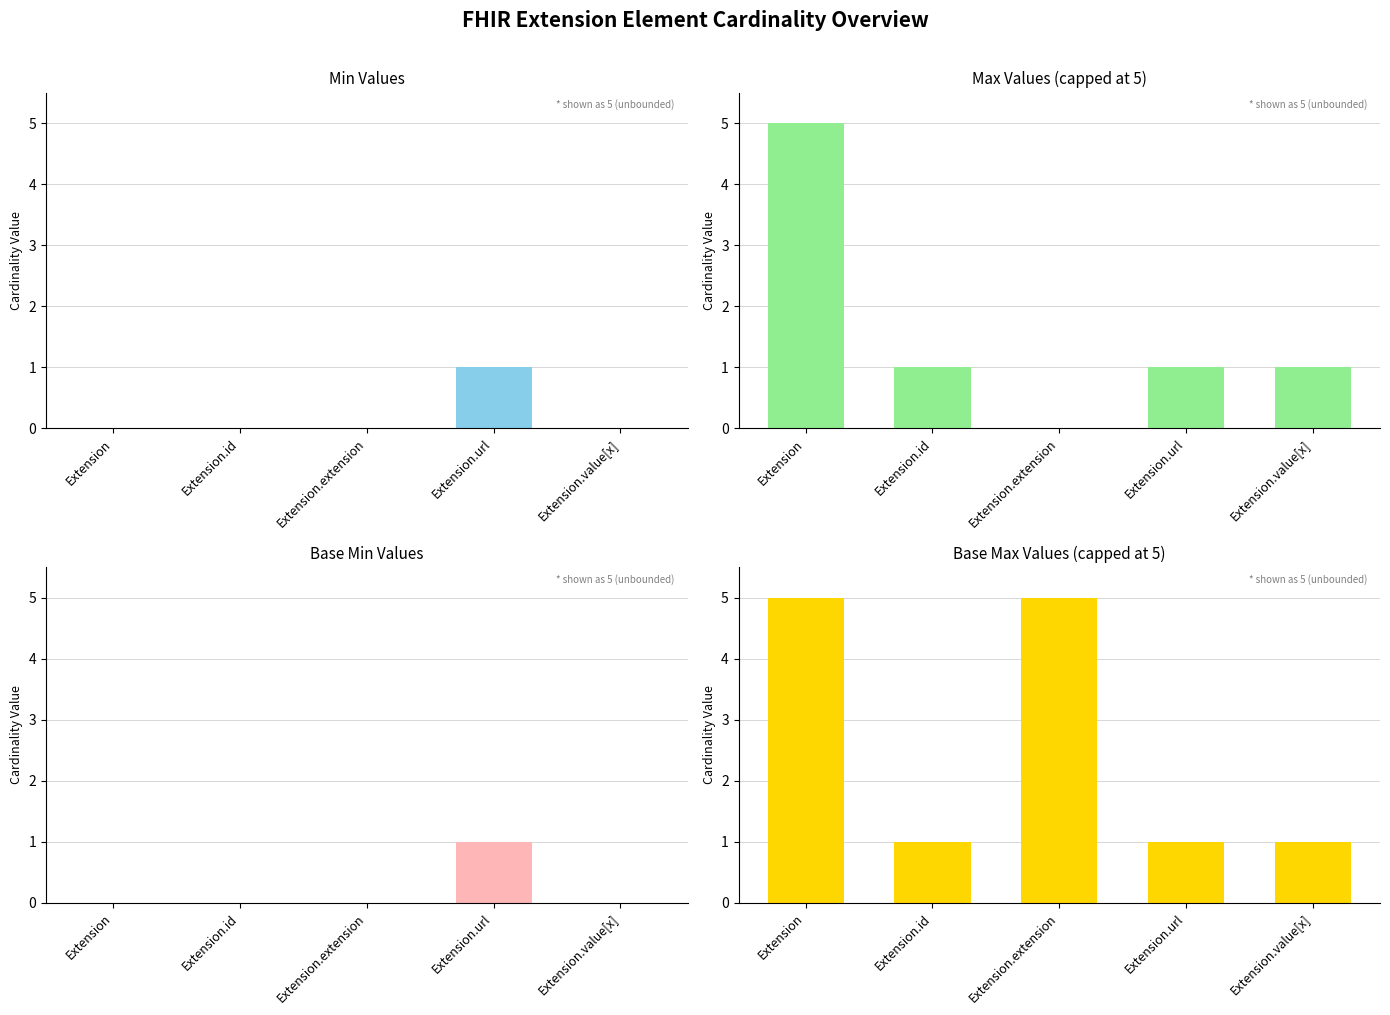

What is the difference between the maximum and minimum values in the Max_numeric series?

5